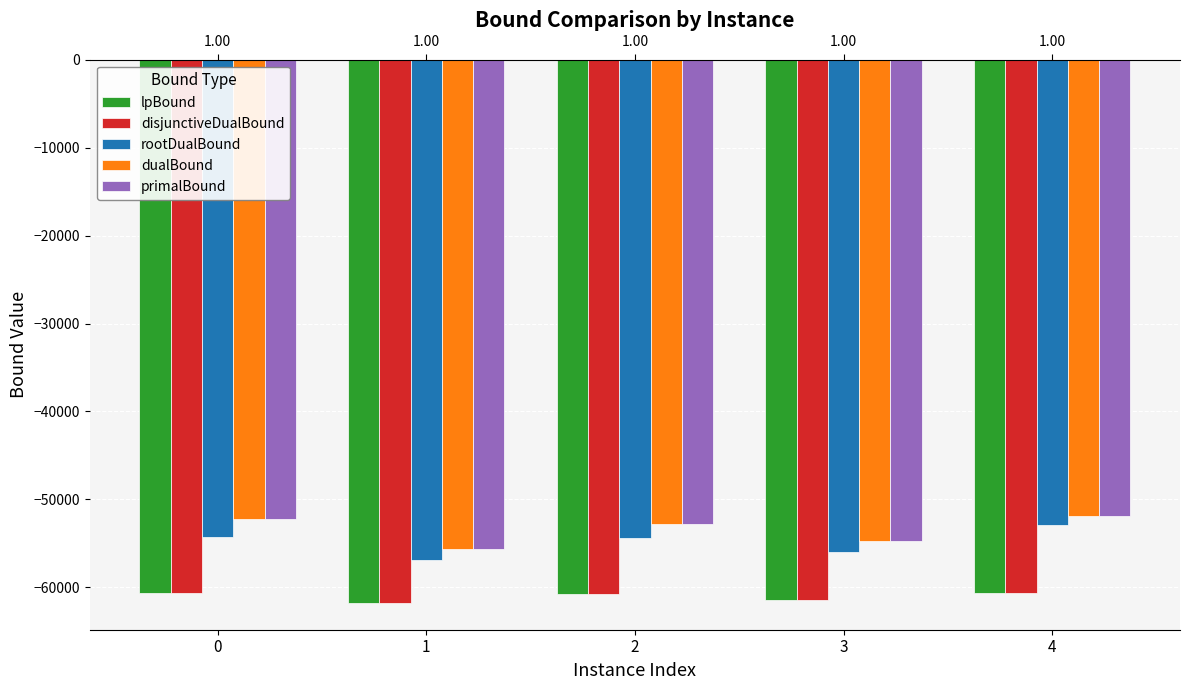

What is the approximate value of primalBound at 4?

-51932.0